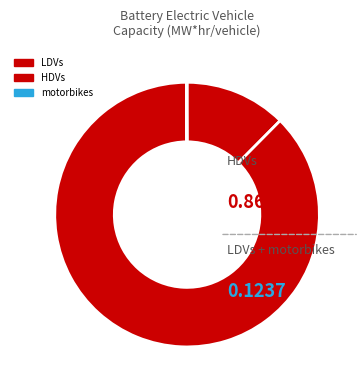

What percentage do HDVs and motorbikes together represent?

87.6%